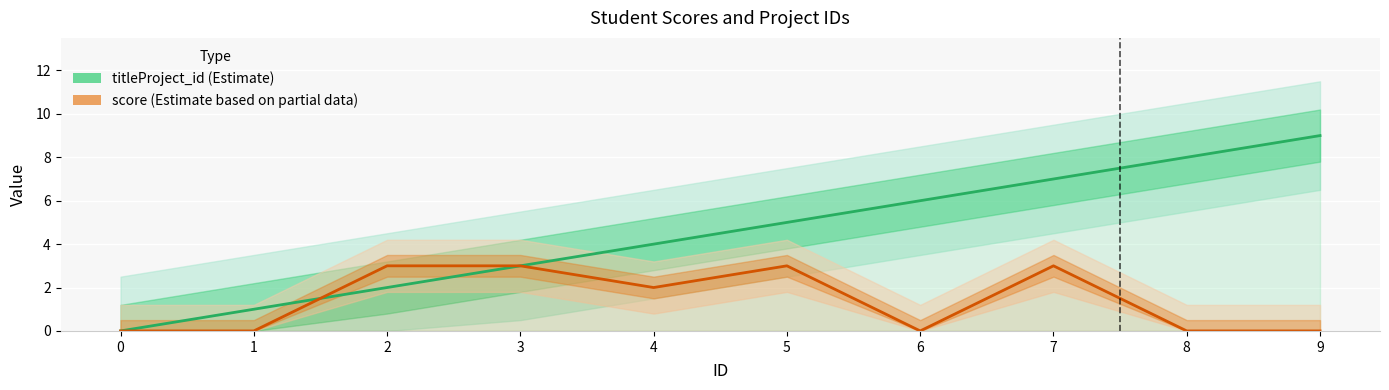

The value of titleProject_id at 5 is 5. True or false?

True